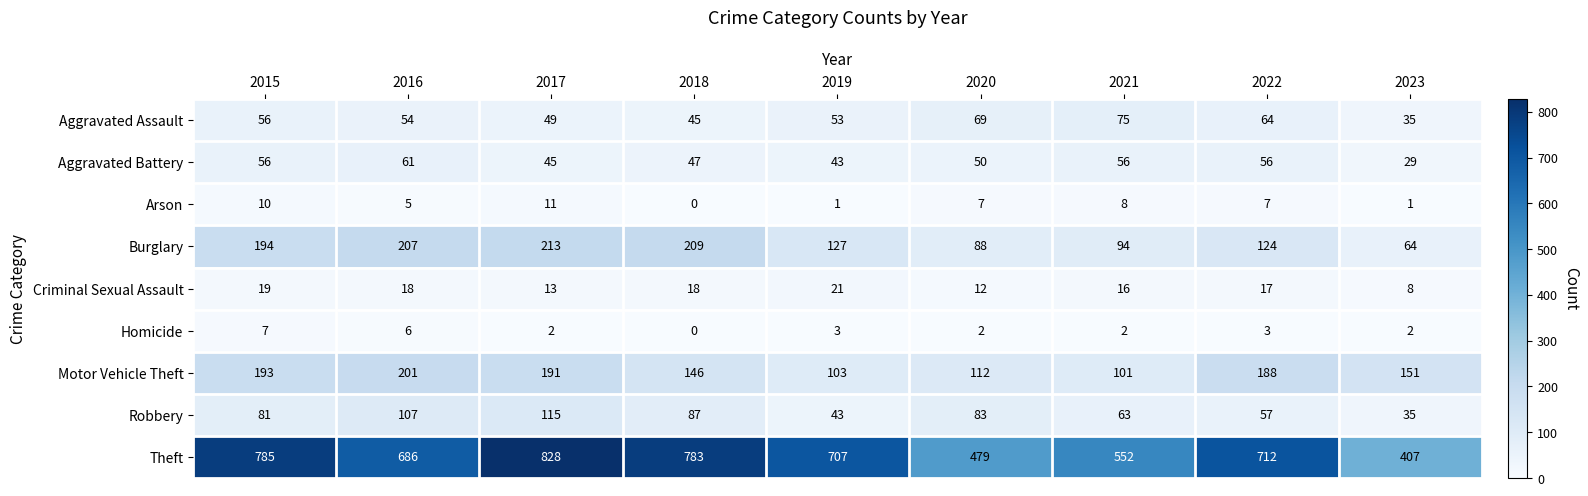

What is the total value across all series at 2019?

1101